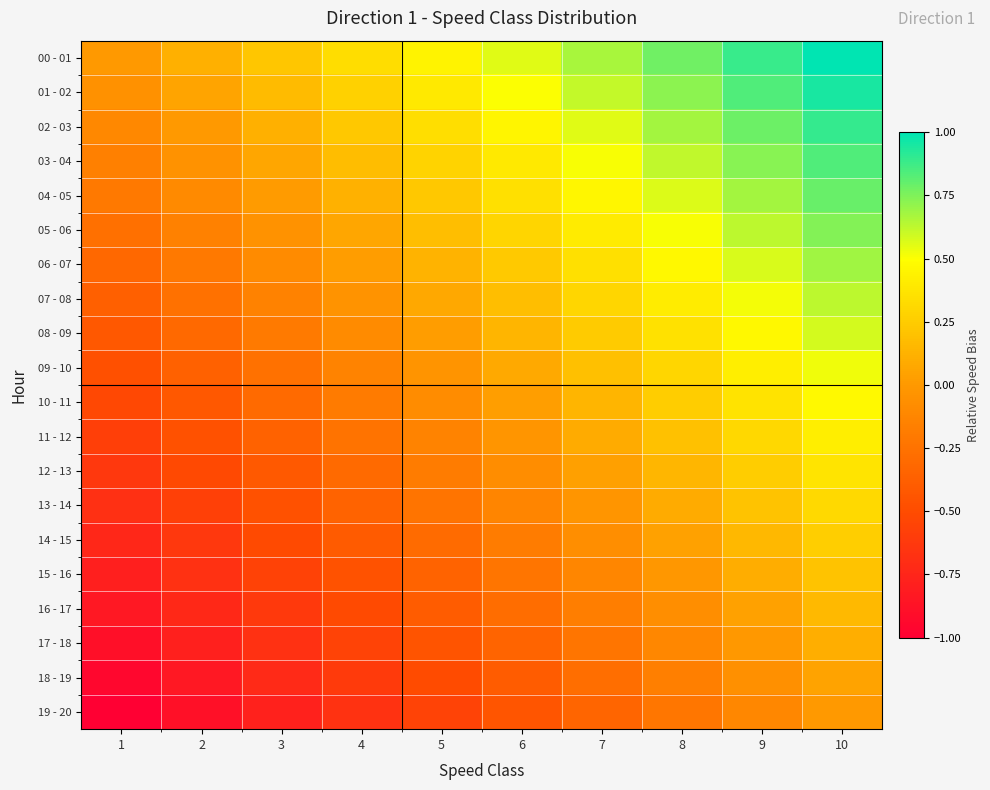

Which has a higher value, 7 or 5?

7